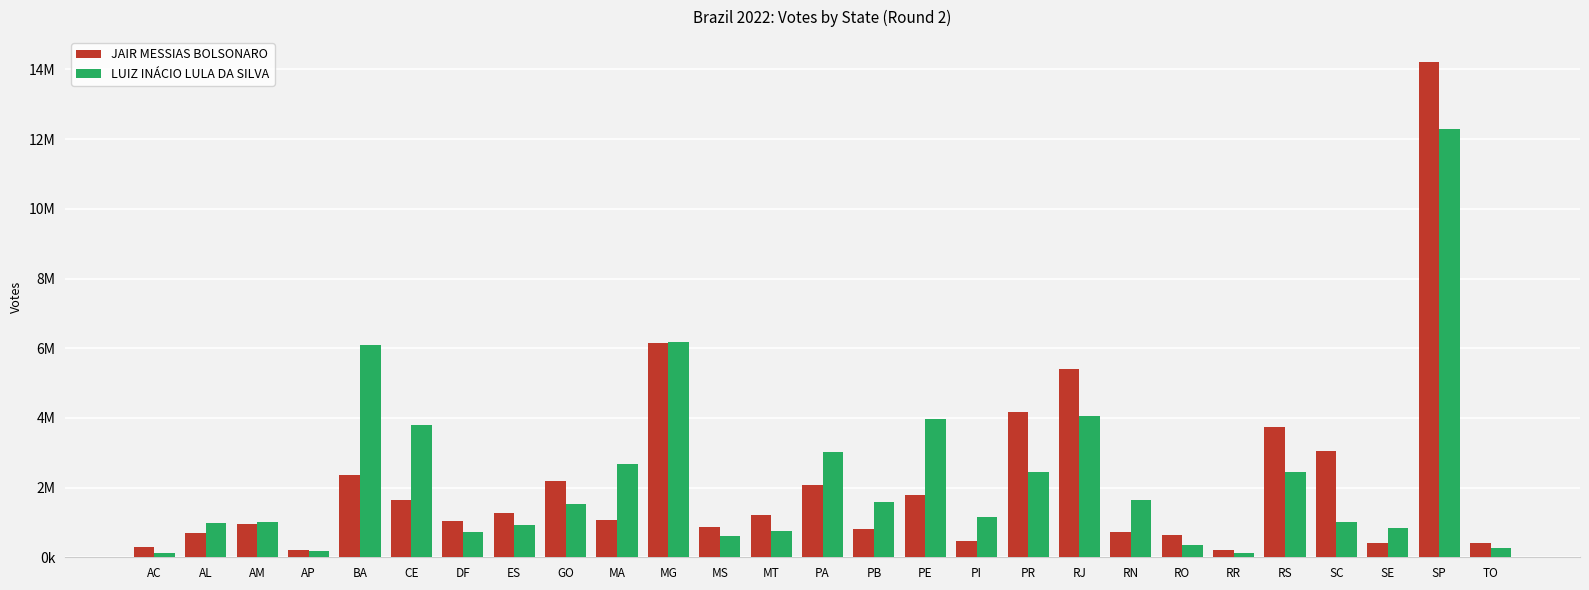

Between ES and RR, which is larger?

ES